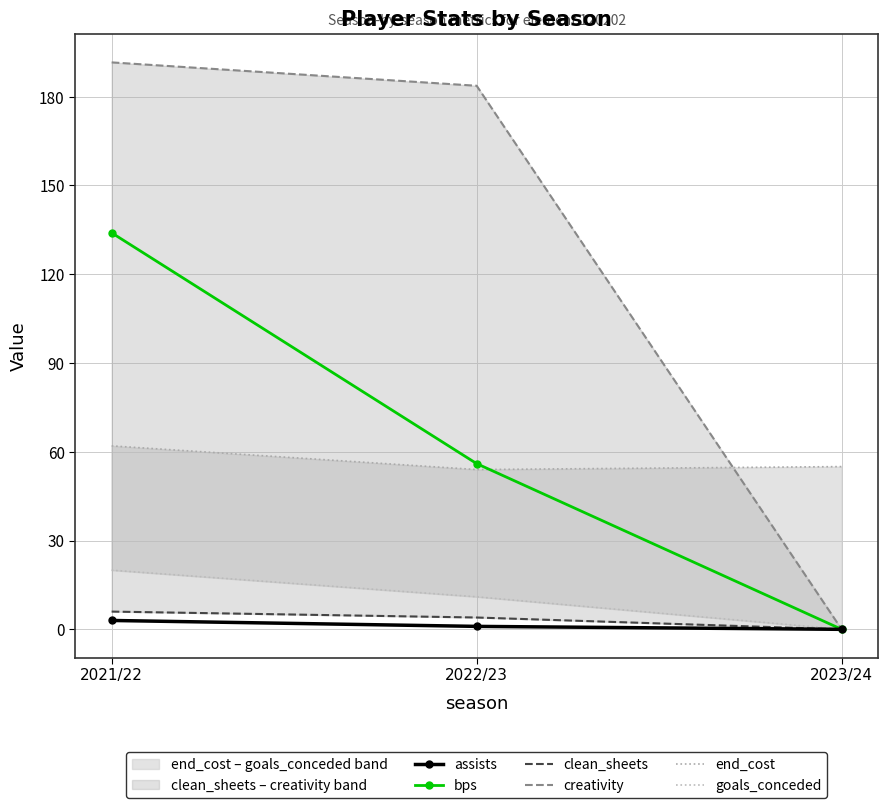

How many positive values does the goals_conceded series have?

2